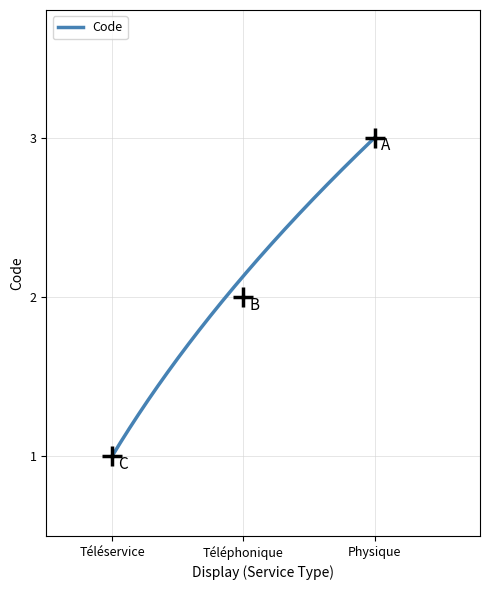

Is this an area chart (filled region under the line)?

No